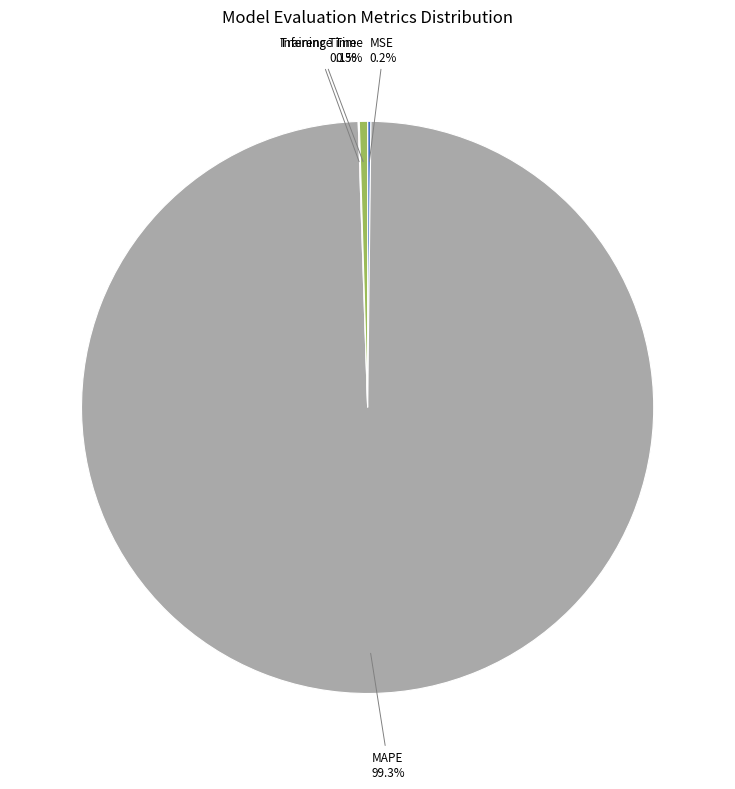

Is the sum of Inference Time and MAPE greater than half?

Yes